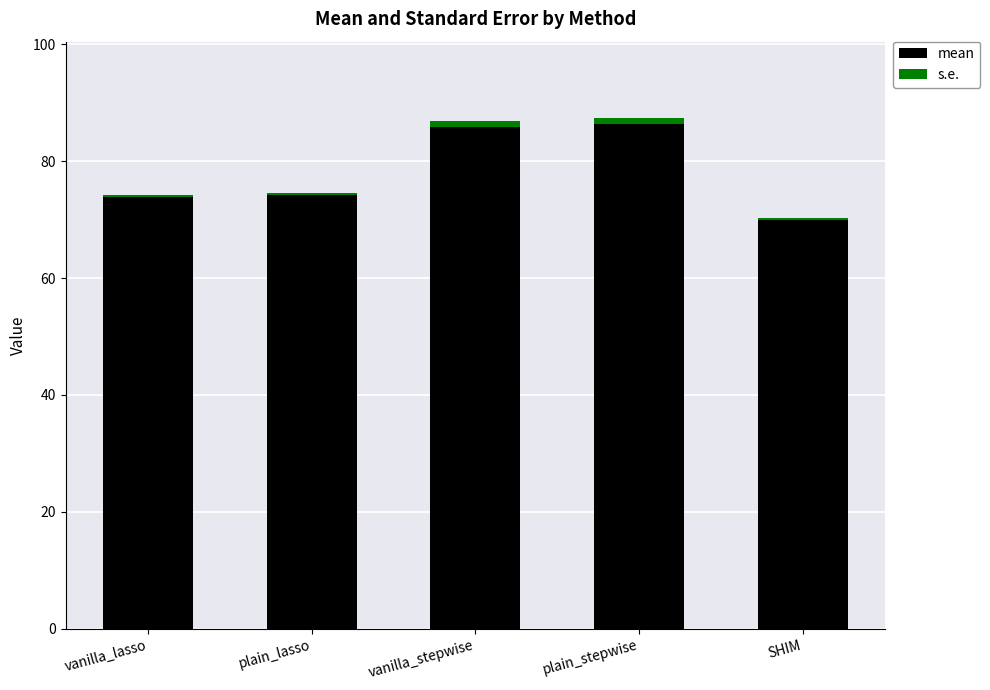

Count the number of categories in the chart.

5